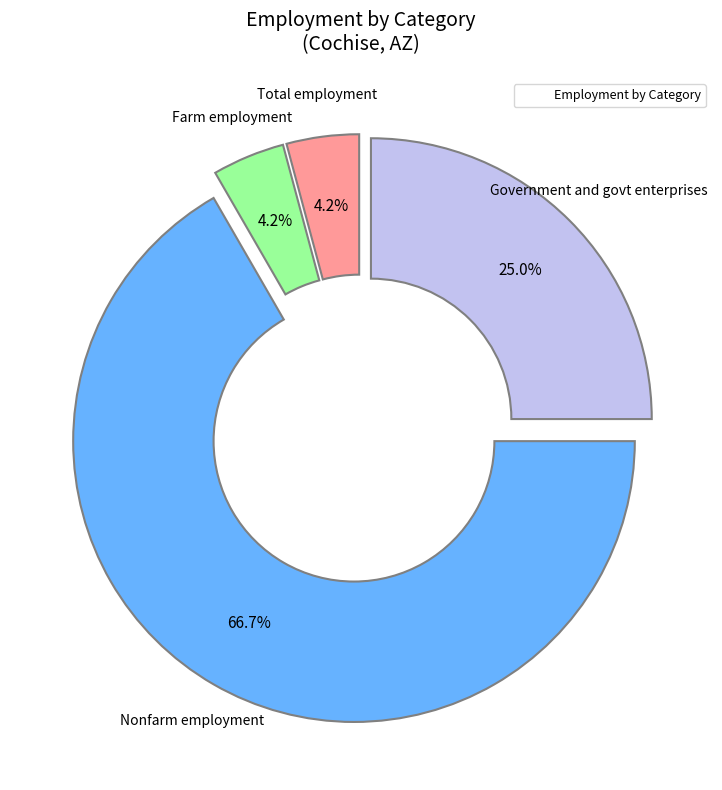

Is there a majority slice in this chart?

Yes